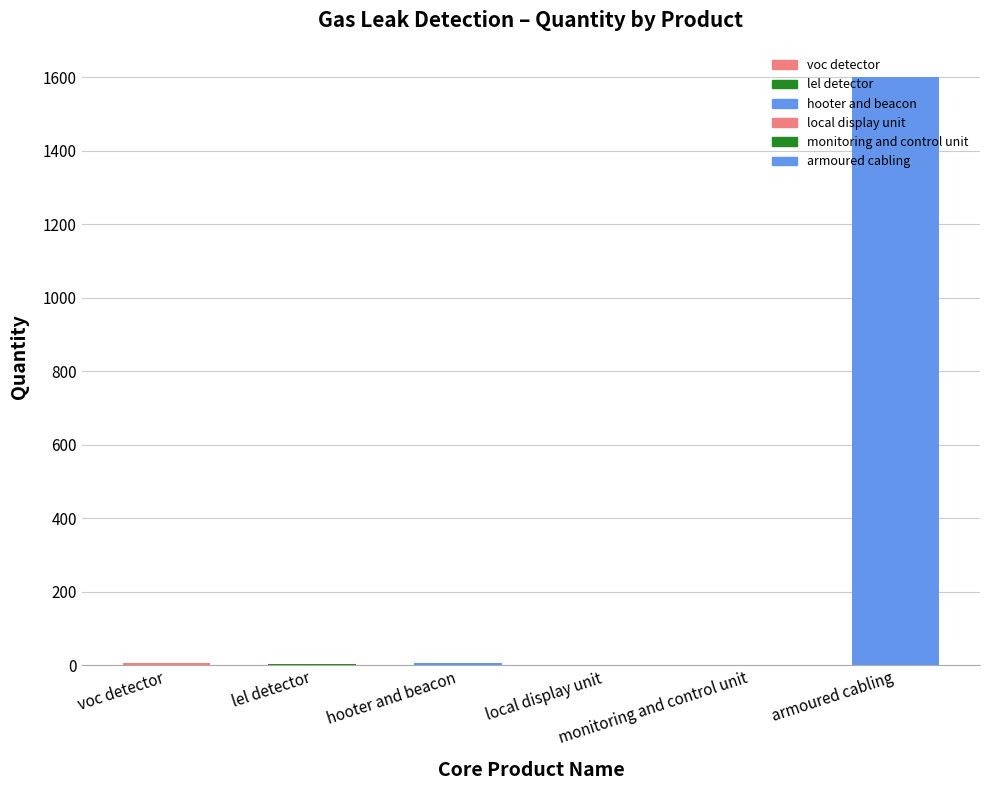

Are the bars horizontal?

No